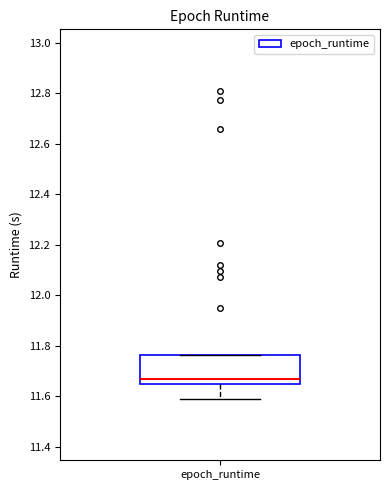

Read this box plot against the y-axis: the position of the median line, the range covered by the box, and the ends of both whiskers. The values are not printed on the chart, so give them approximately, as read against the axis.

median 11.66, box 11.64 to 11.76, whiskers 11.58 to 11.76